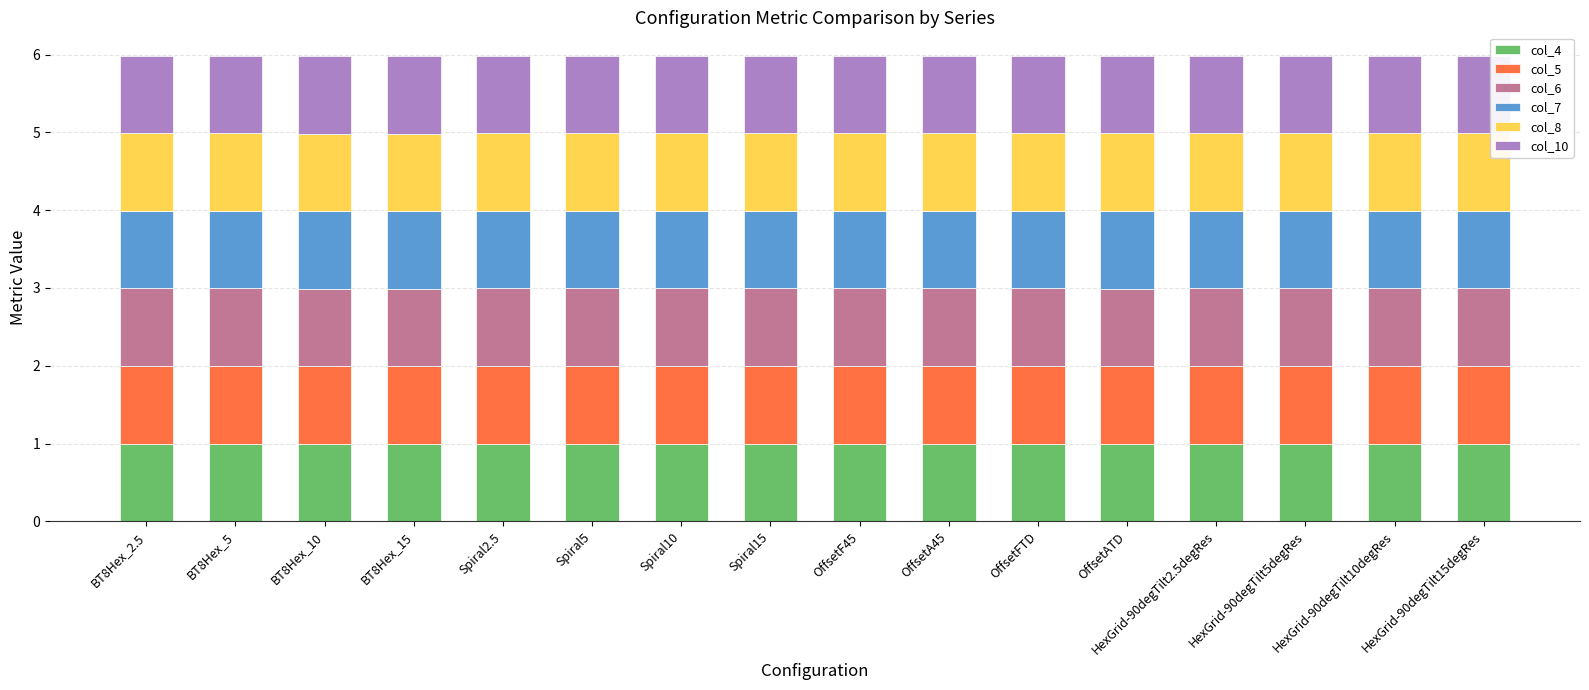

True or false: col_4 has a value of 0.2 at Spiral5.

False